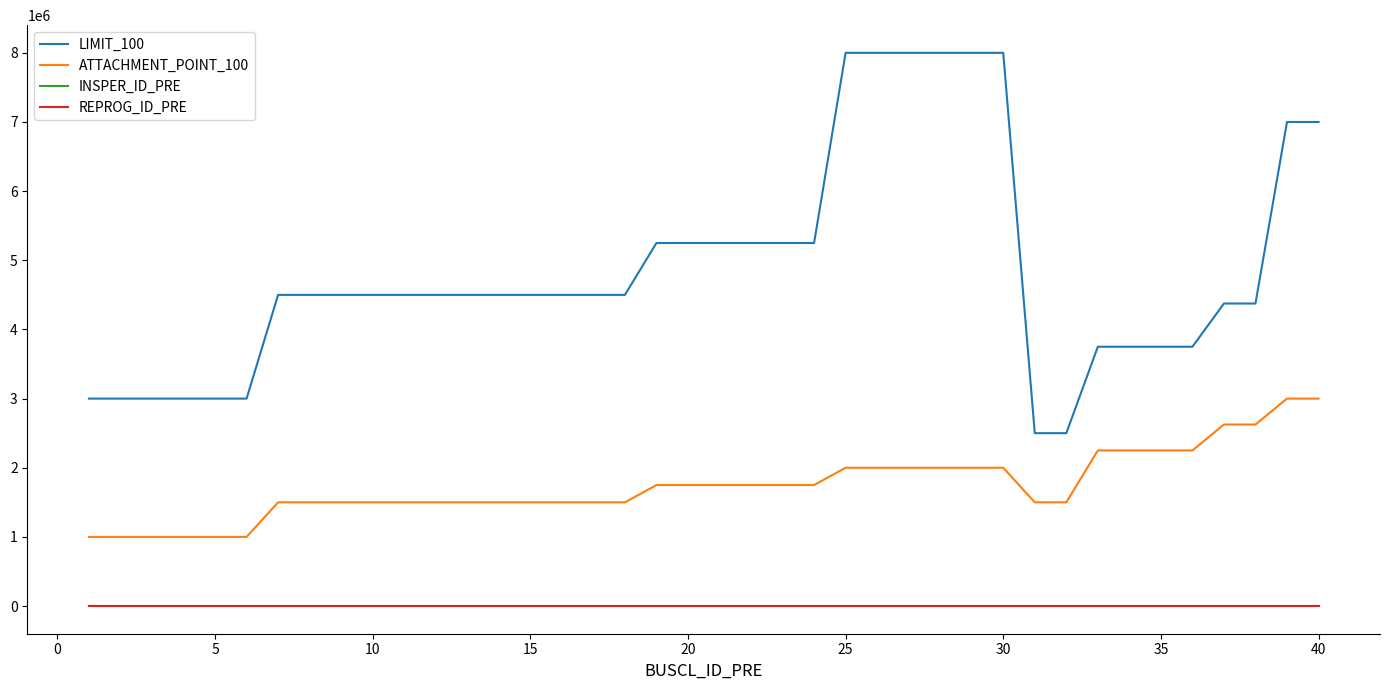

Is this an area chart (filled region under the line)?

No